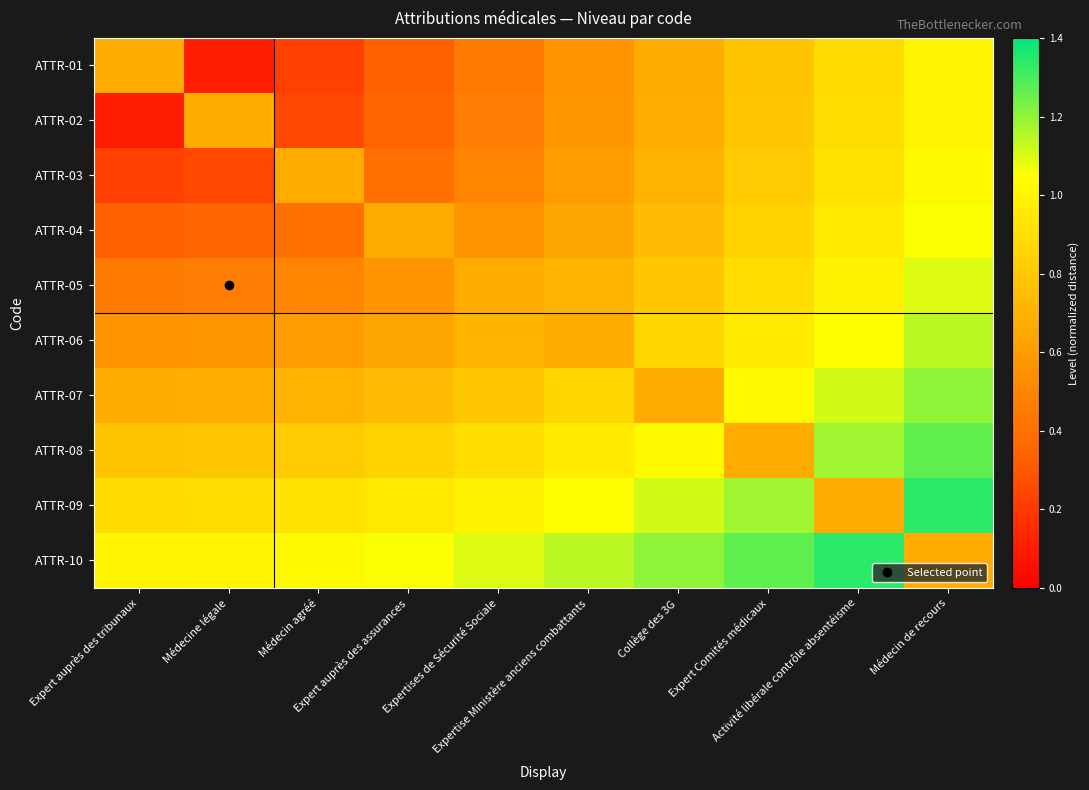

Between Médecine légale and Médecin de recours, which series saw the biggest shift?

ATTR-01